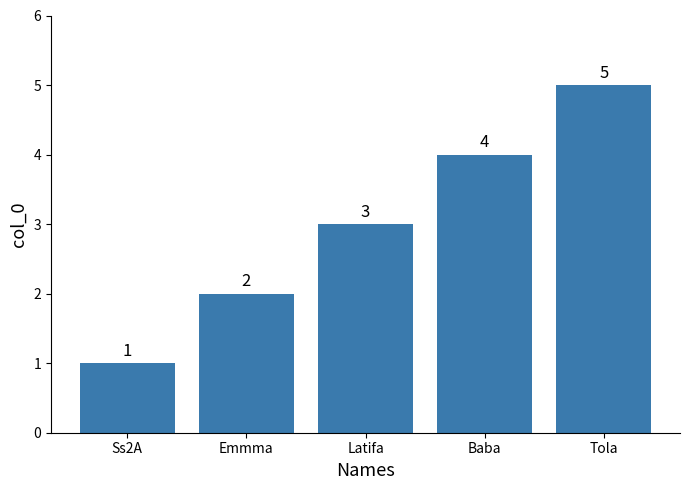

How many values are between 2 and 4?

3